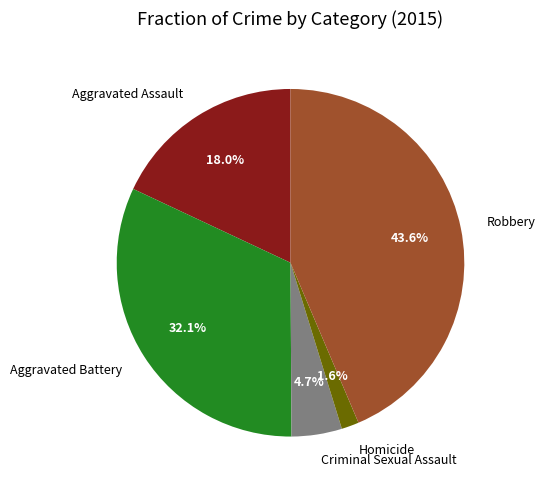

How many segments does this pie chart have?

5